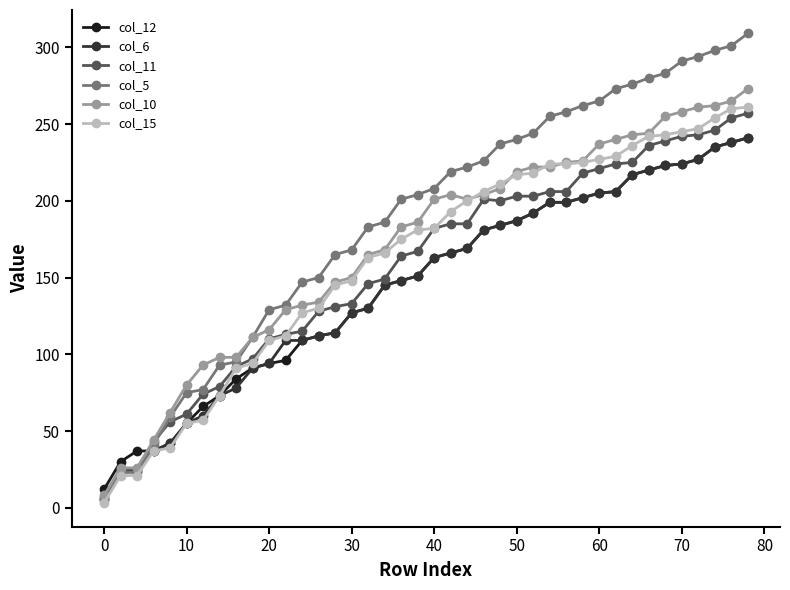

After their last crossing, which series has the higher values: col_11 or col_12?

col_11